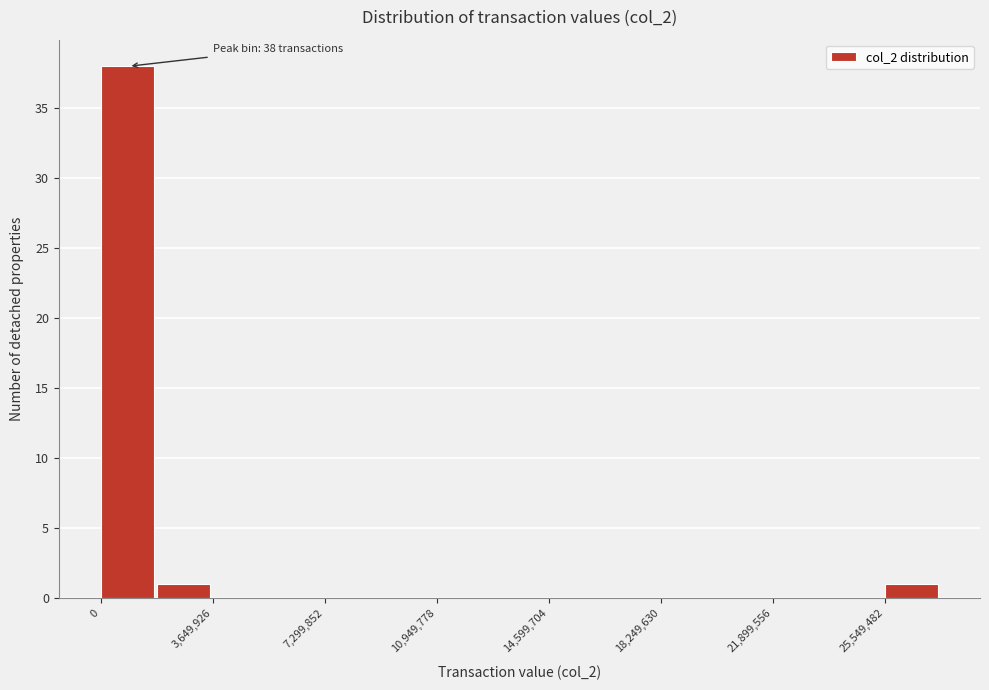

Around what value on the x-axis is the tallest bar? Give the approximate position of its centre, as read against the axis.

1000000